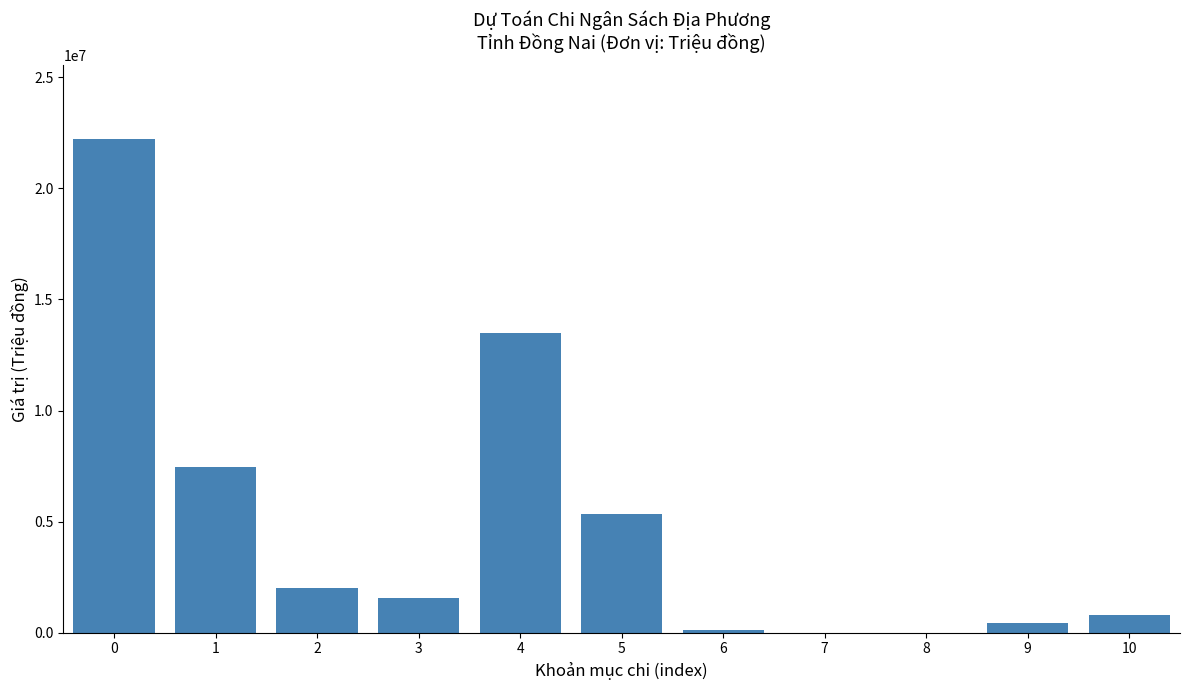

What is the change in value from 3 to 10?

-754605.0